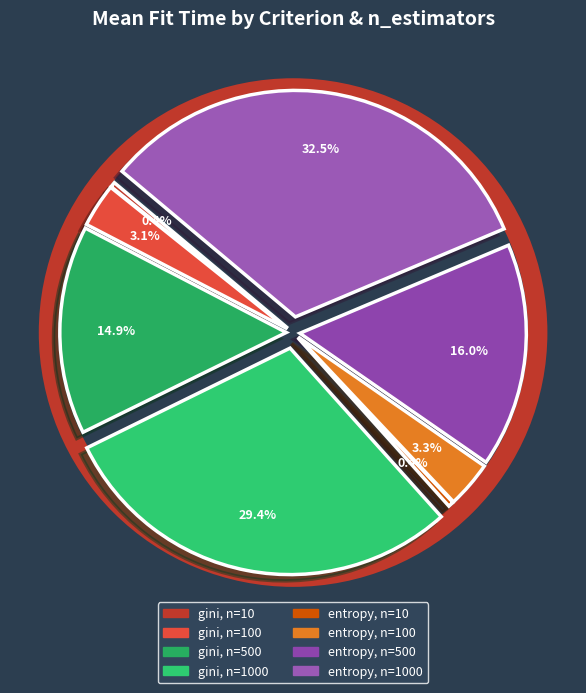

Which category has the biggest portion of the pie?

entropy, n=1000